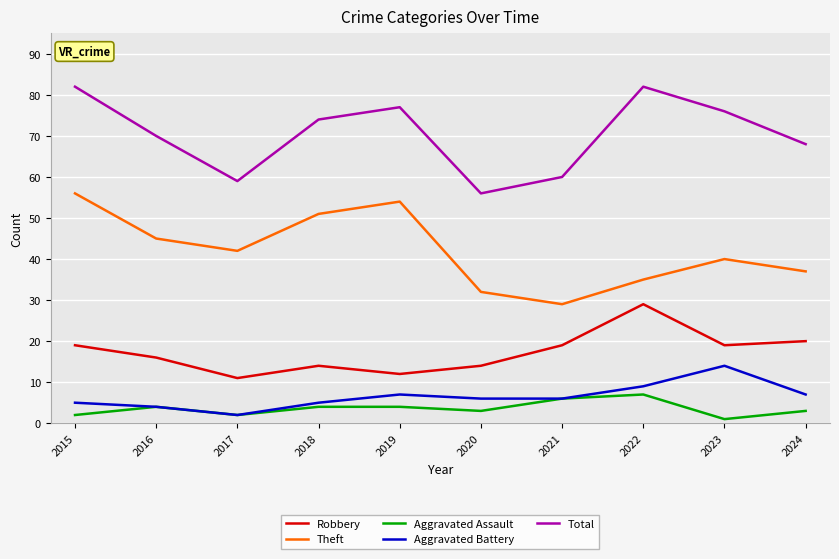

How many series are shown in this chart?

5